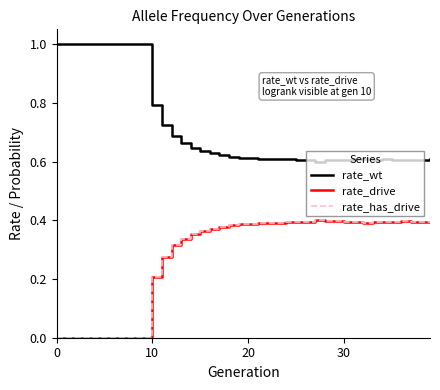

Does the chart display data point markers on the line(s)?

No